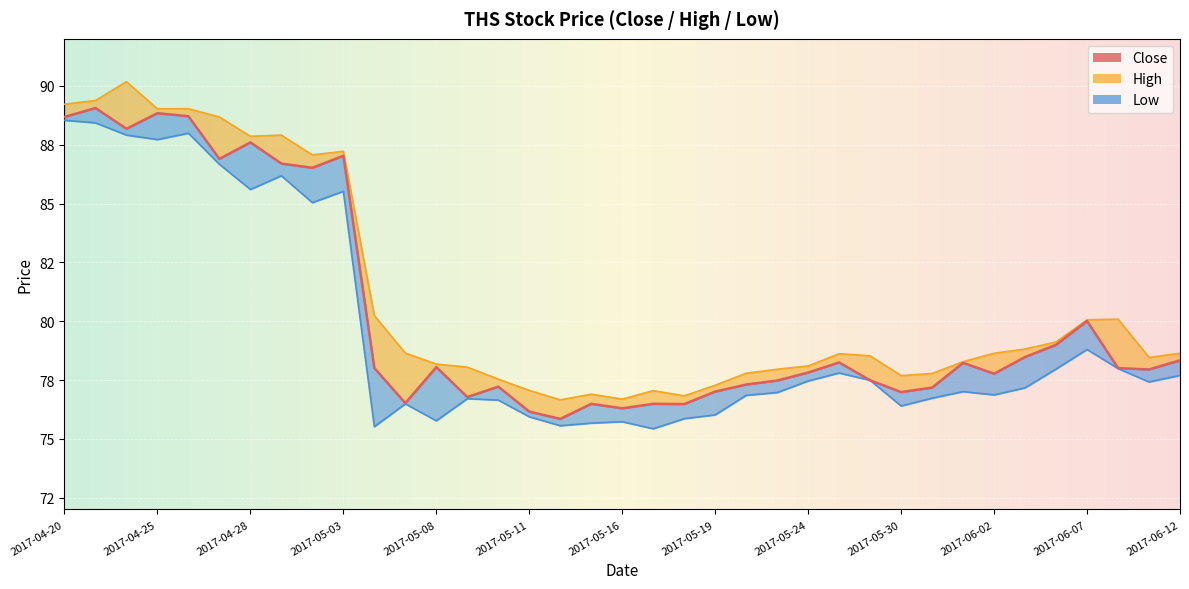

True or false: High and Low intersect in this chart.

False